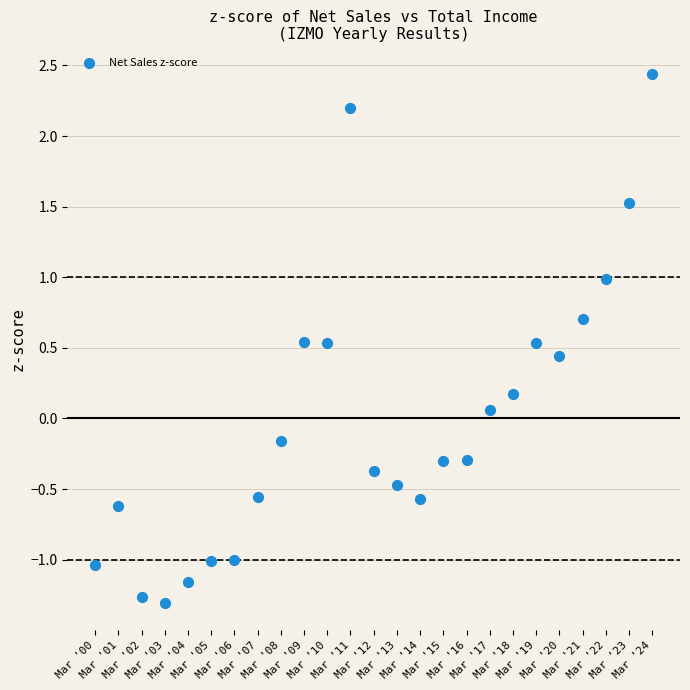

What is the range of Y values (max minus min)?

3.7